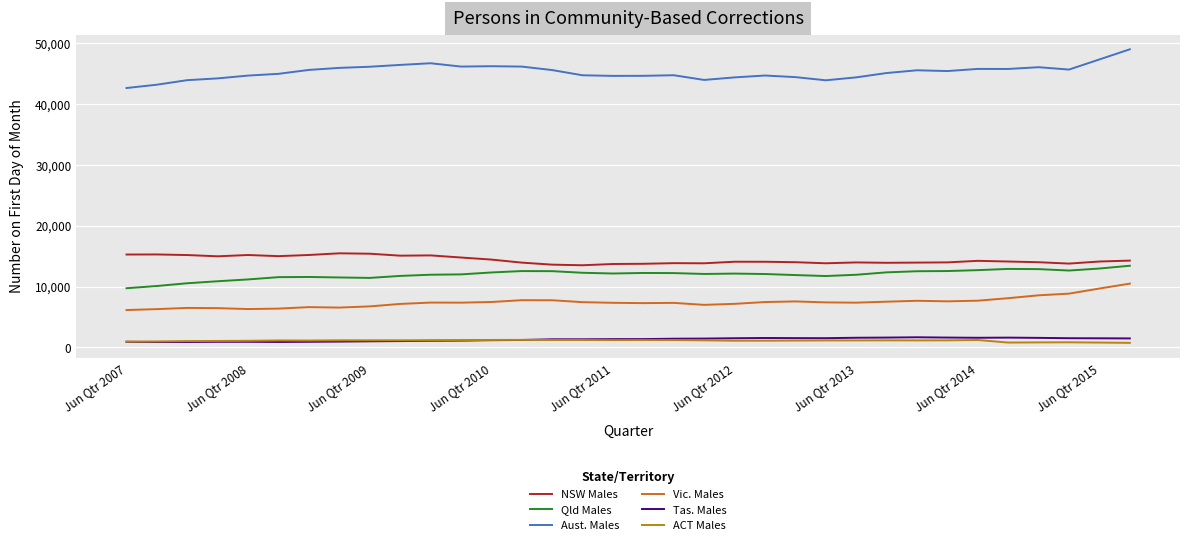

Which series has the largest total across all categories?

Aust. Males